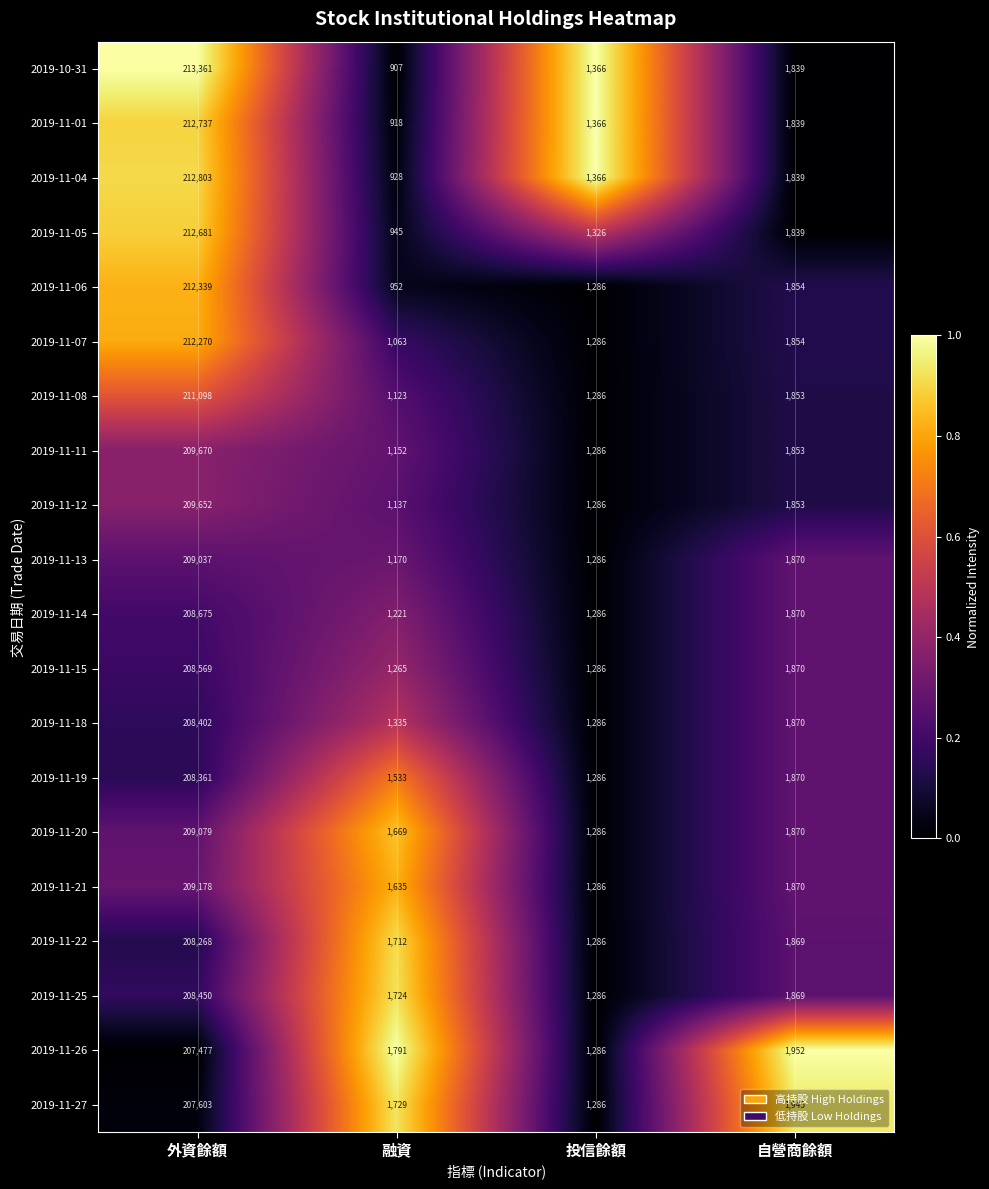

Where does the 2019-11-12 series first go above 1853?

外資餘額